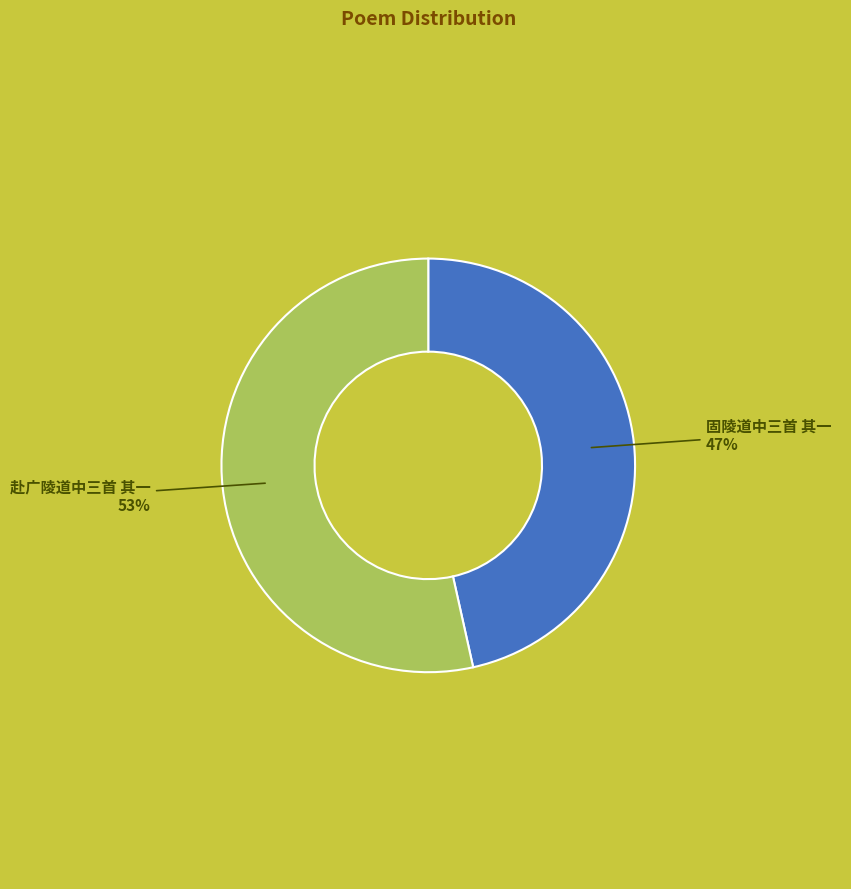

What percentage is the 固陵道中三首 其一 slice, to the nearest percent?

47%